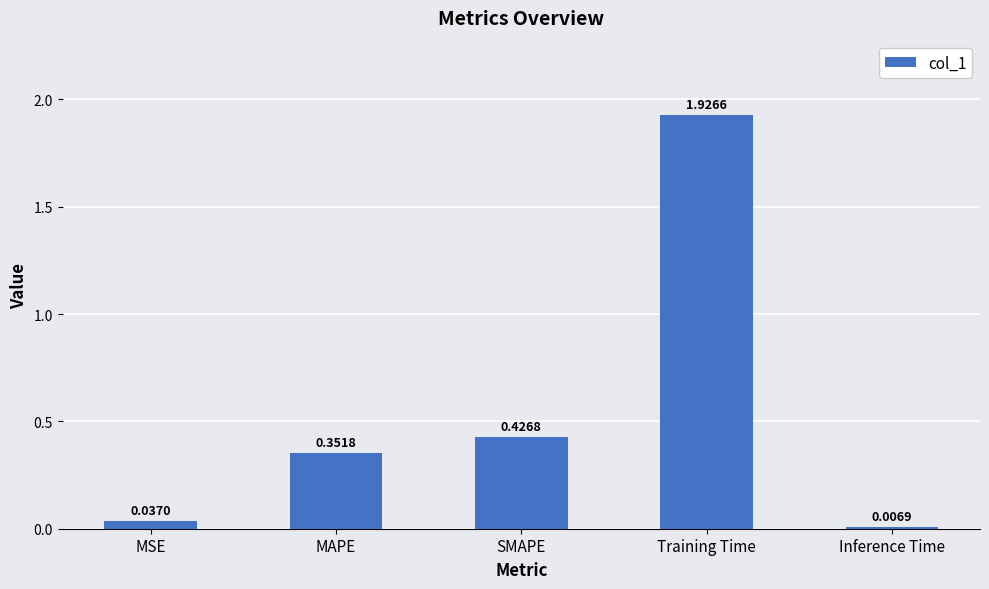

Which has a higher value, Inference Time or Training Time?

Training Time